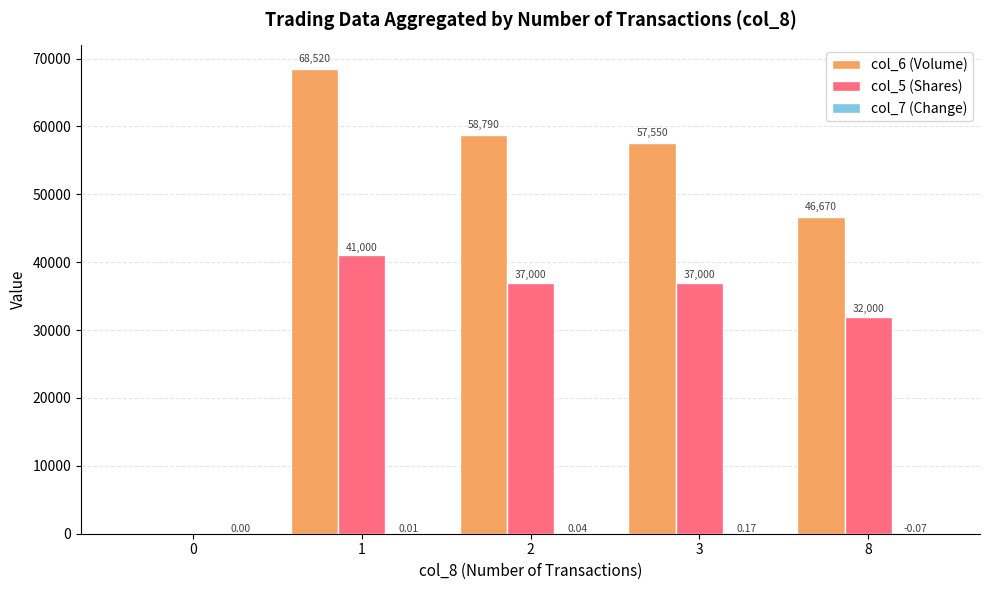

Is the value of col_6 (Volume) at 0 greater than the value of col_5 (Shares) at 8?

No